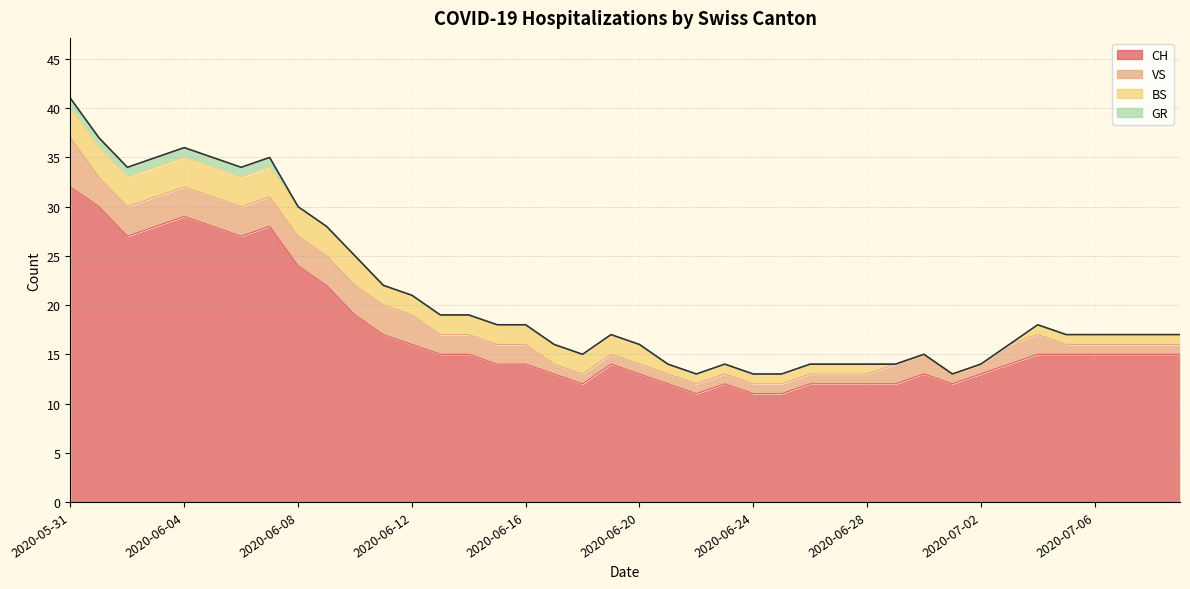

At 2020-06-27, list the series in order from smallest to largest.

GR, VS, BS, CH